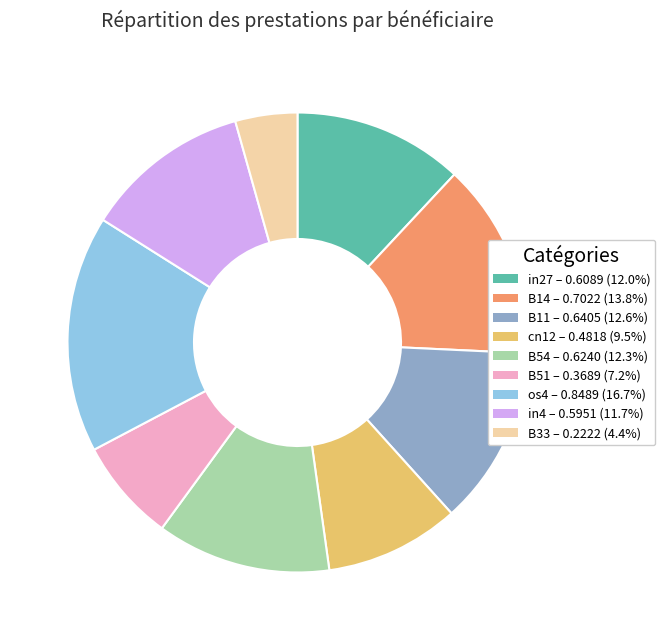

Between in27 and B14, which is larger?

B14